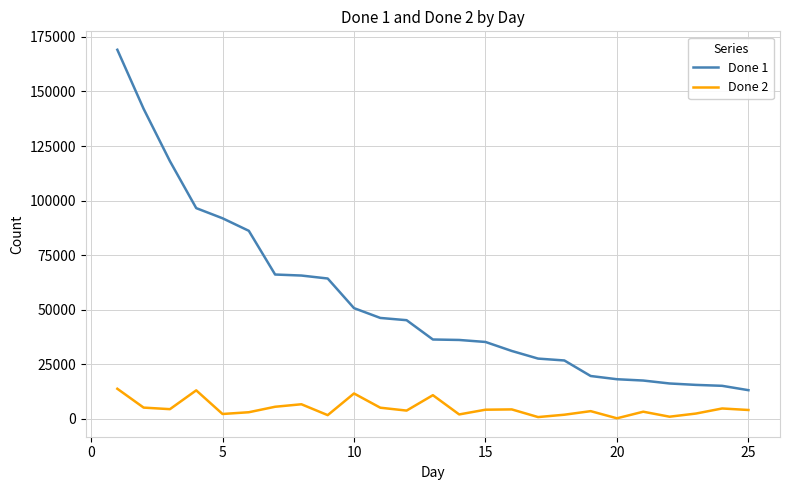

Rank the series by their average value, from lowest to highest.

Done 2, Done 1